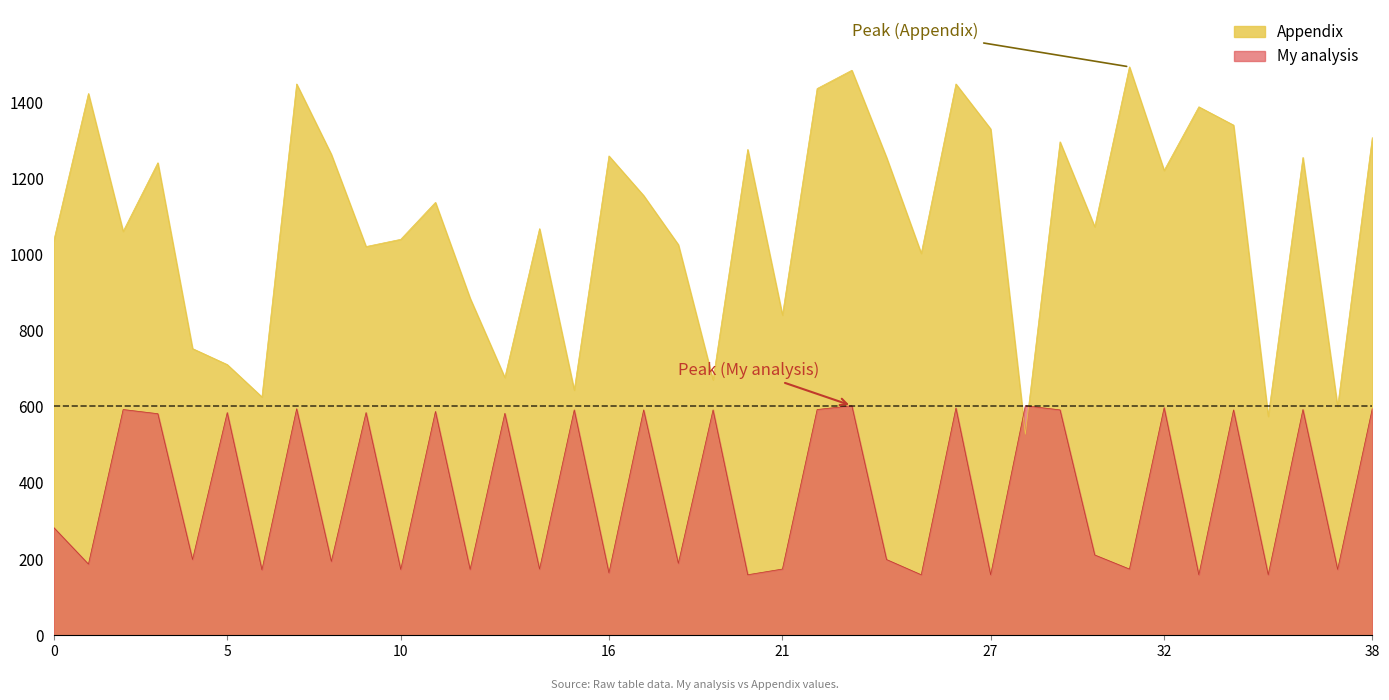

Does the chart have visible grid lines?

No